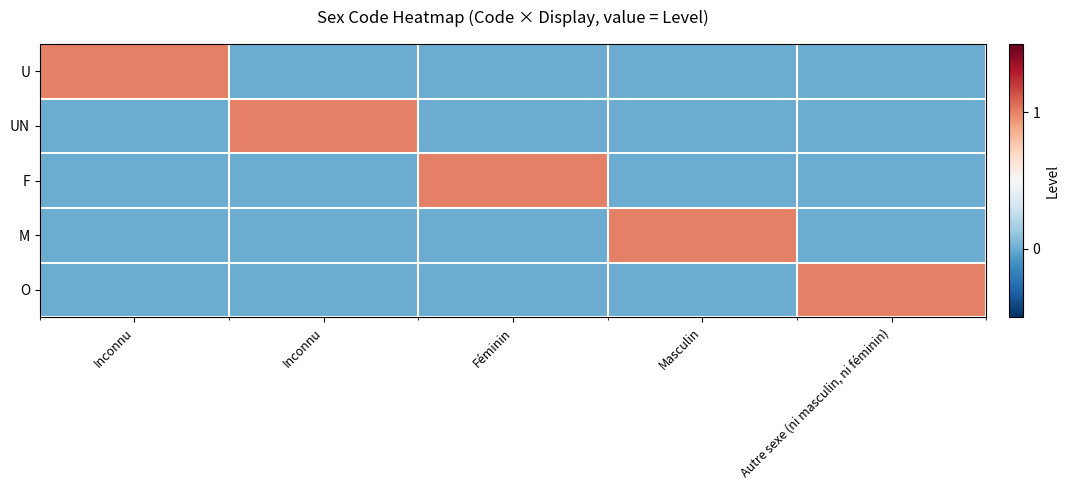

Which label corresponds to the largest value in the chart?

Inconnu